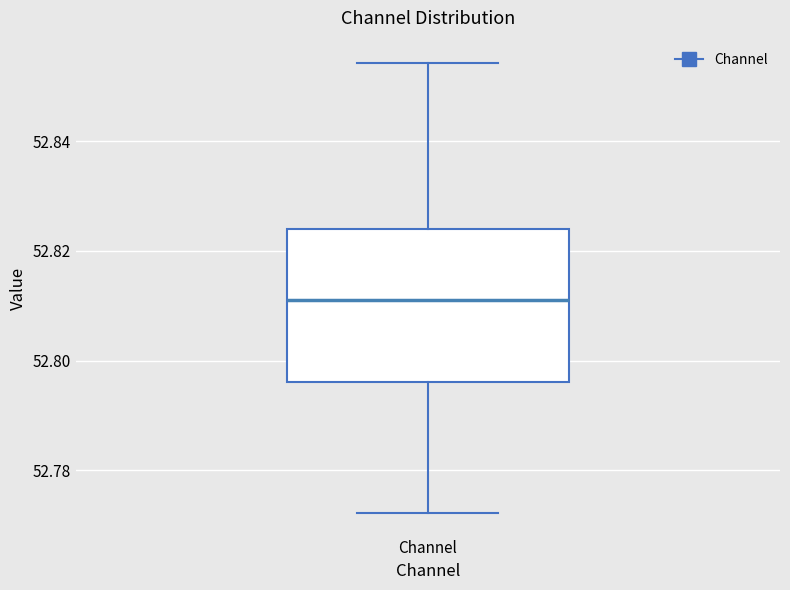

Where is the upper edge of the box for Channel on the y-axis? The values are not printed on the chart, so give them approximately, as read against the axis.

52.824